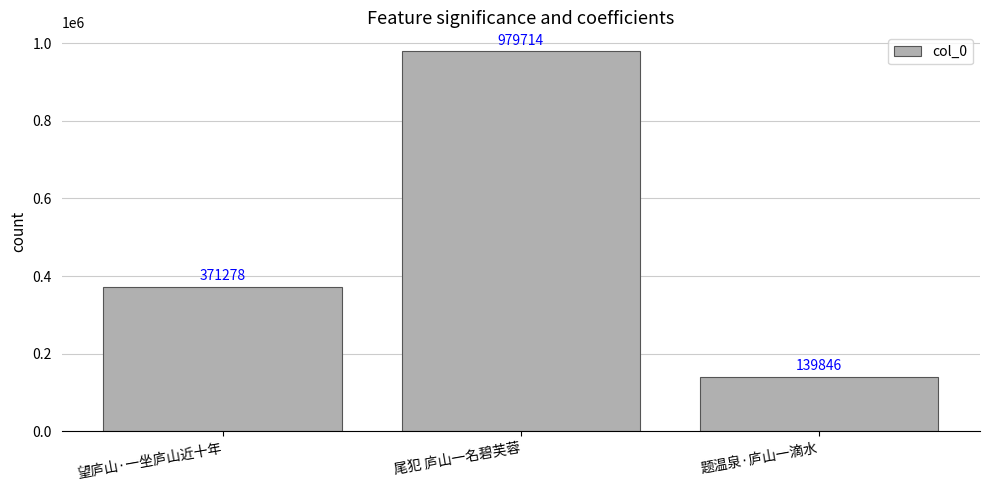

Count the values in the range 139846 to 979714.

3